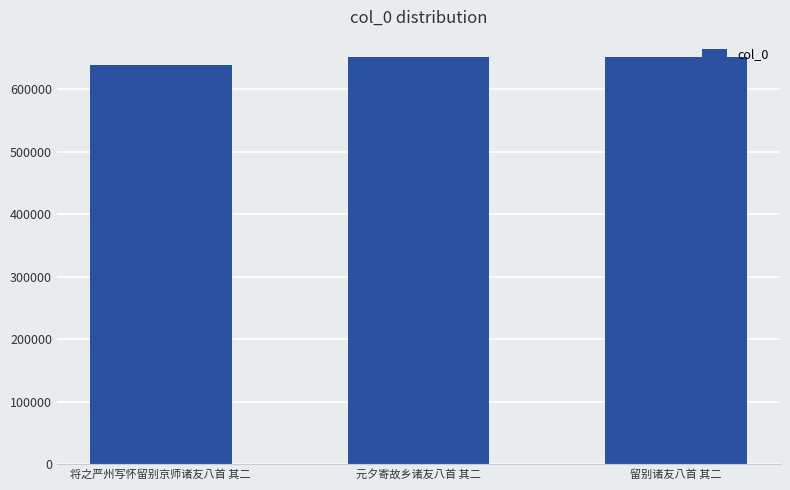

What is the change in value from 元夕寄故乡诸友八首 其二 to 留别诸友八首 其二?

-10